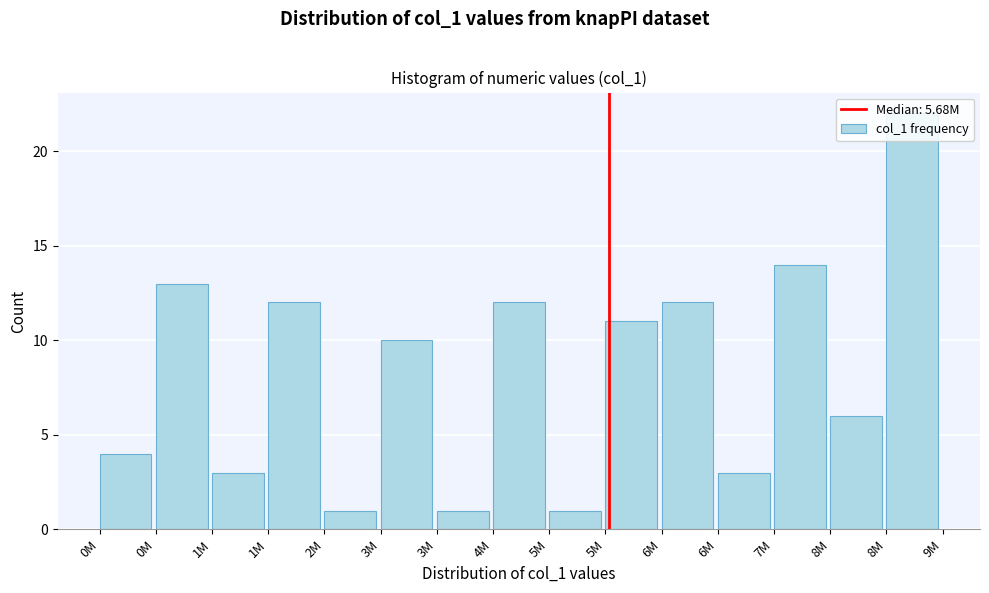

Does the chart contain any negative values?

No